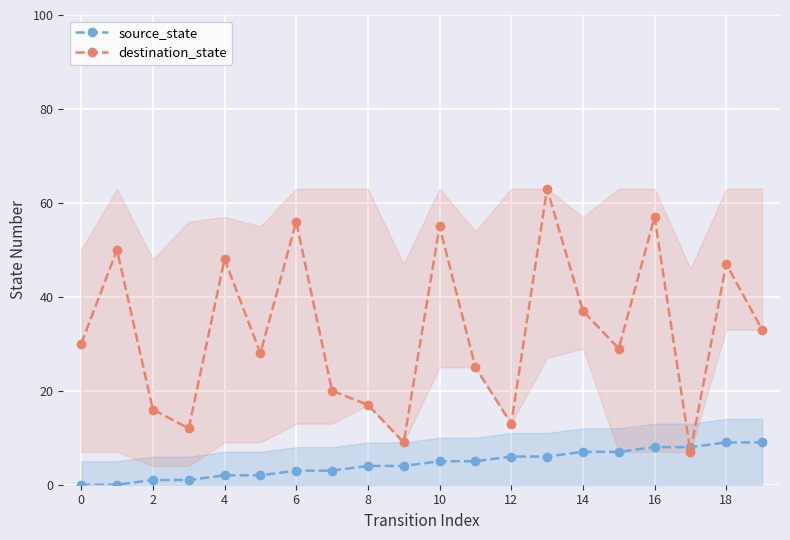

What is the value of the destination_state point at the 10th from the left?

9